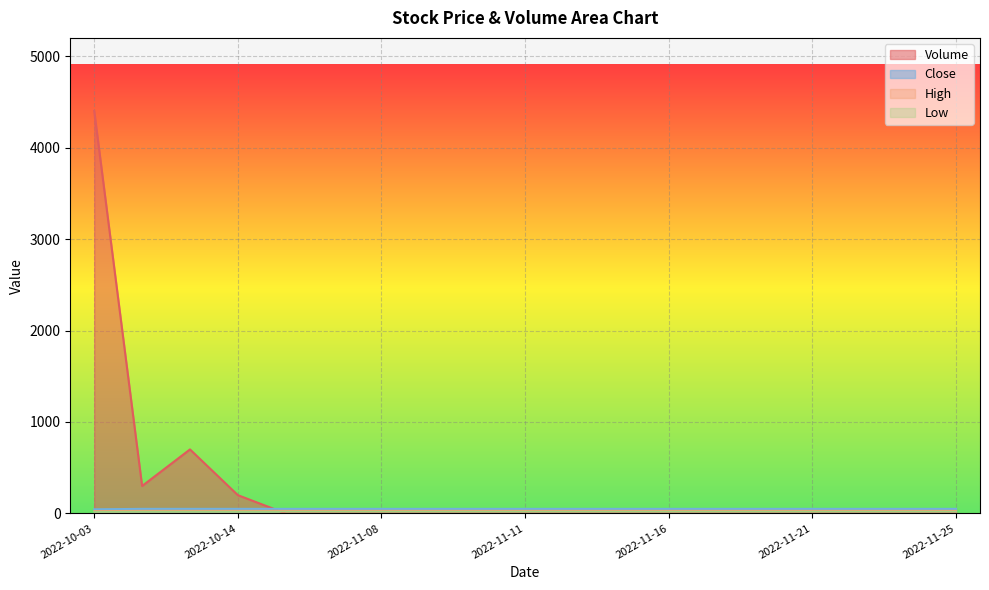

What are all the series names shown in the legend?

Close, High, Low, Volume